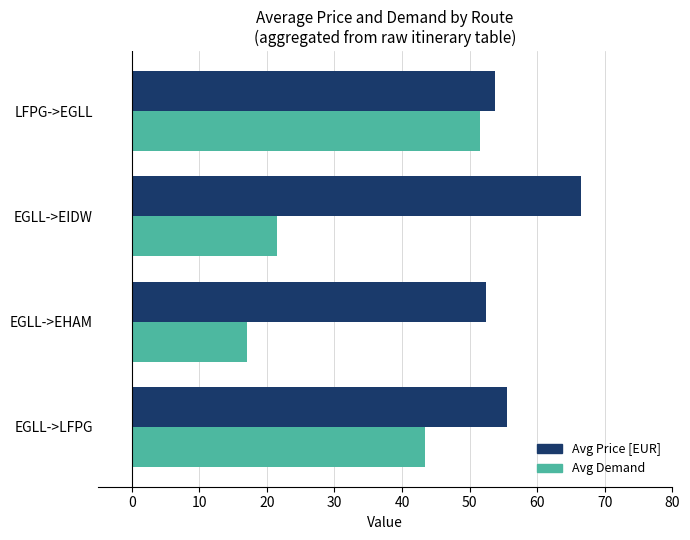

What is the difference between the highest and lowest values at LFPG->EGLL?

2.2